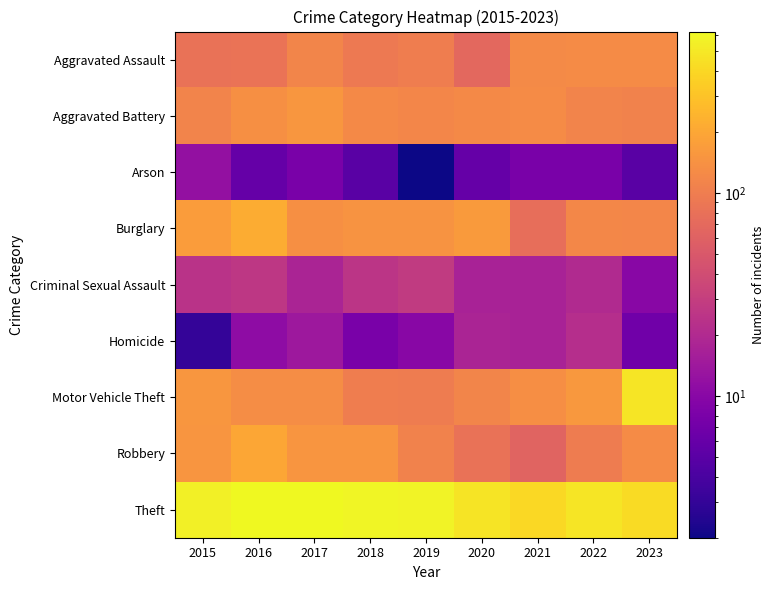

At 2022, list the series in order from smallest to largest.

Arson, Criminal Sexual Assault, Homicide, Robbery, Aggravated Battery, Burglary, Aggravated Assault, Motor Vehicle Theft, Theft